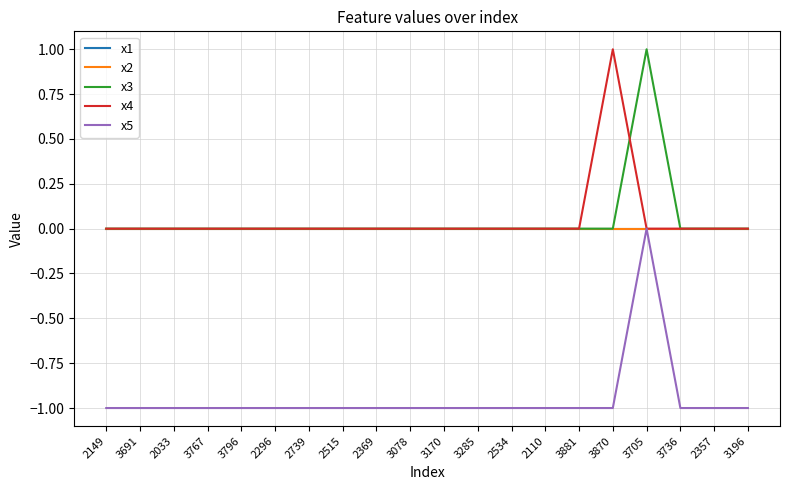

Which series has the largest total across all categories?

x3